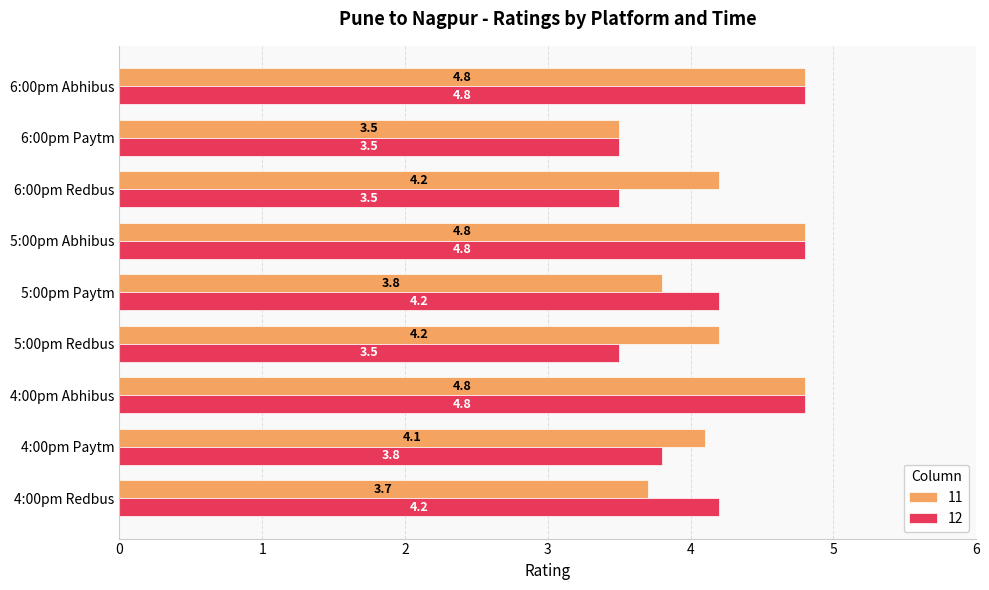

Read the 12 value at 5:00pm Abhibus.

4.8